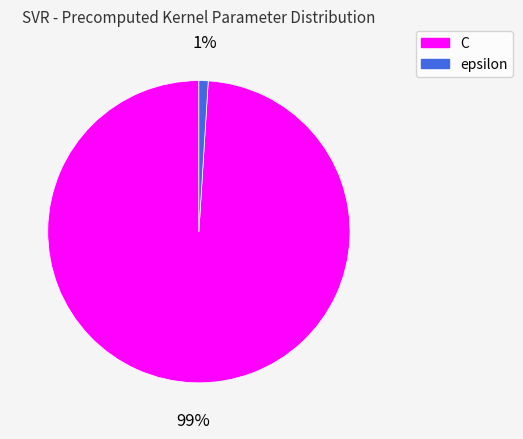

To the nearest percent, what is the average slice percentage?

50%